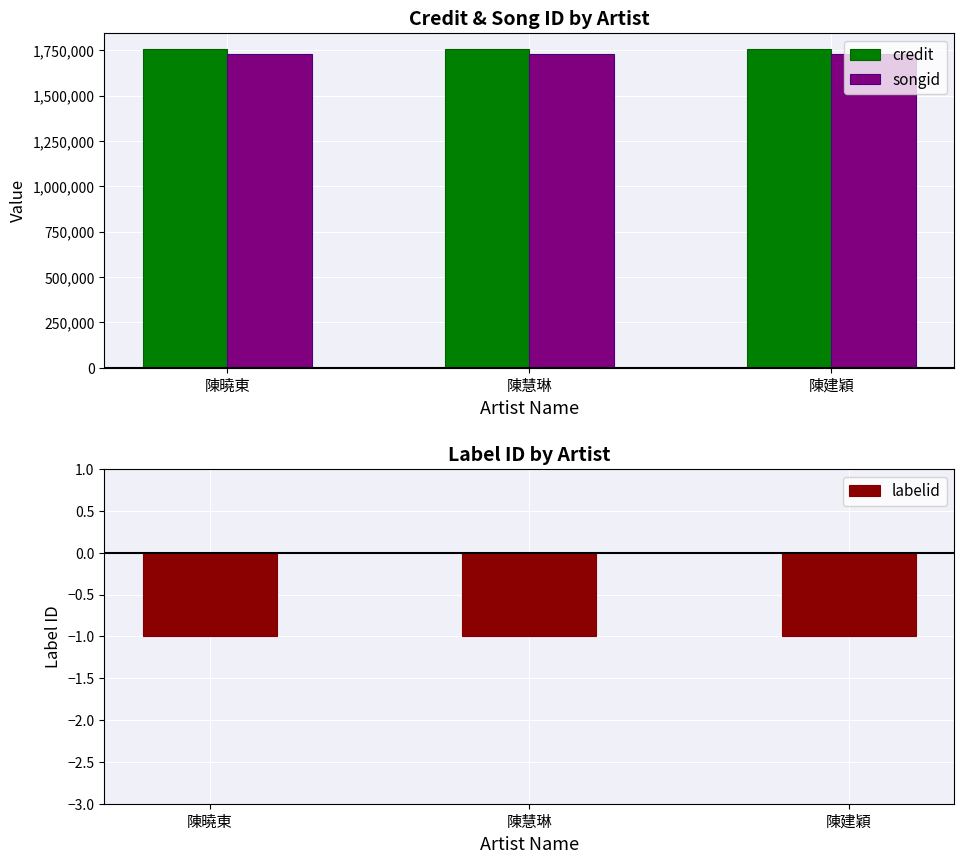

What position from the right is 陳建穎?

1